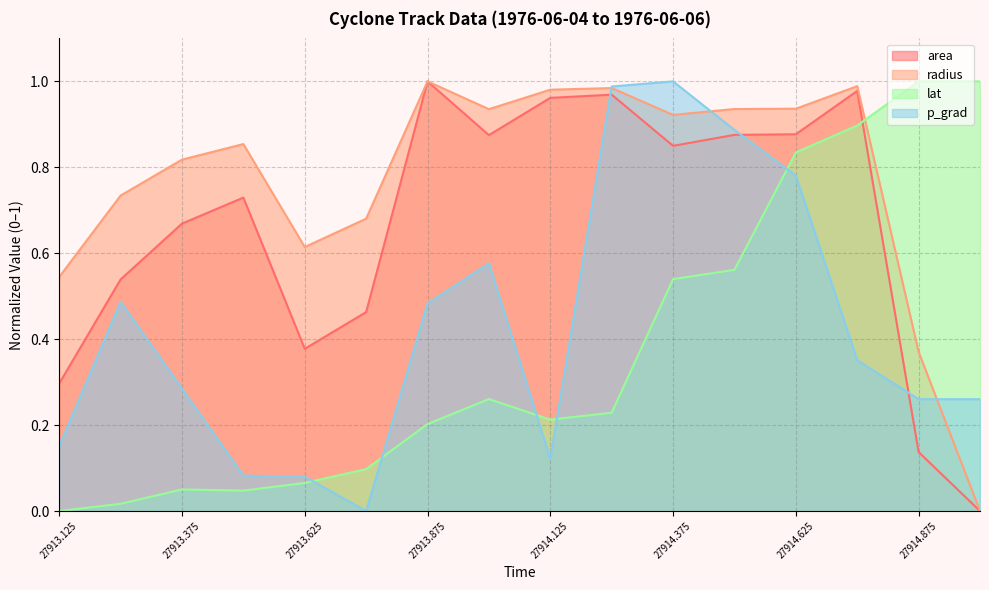

Is it true that area equals 1.3 at 27914.5?

False